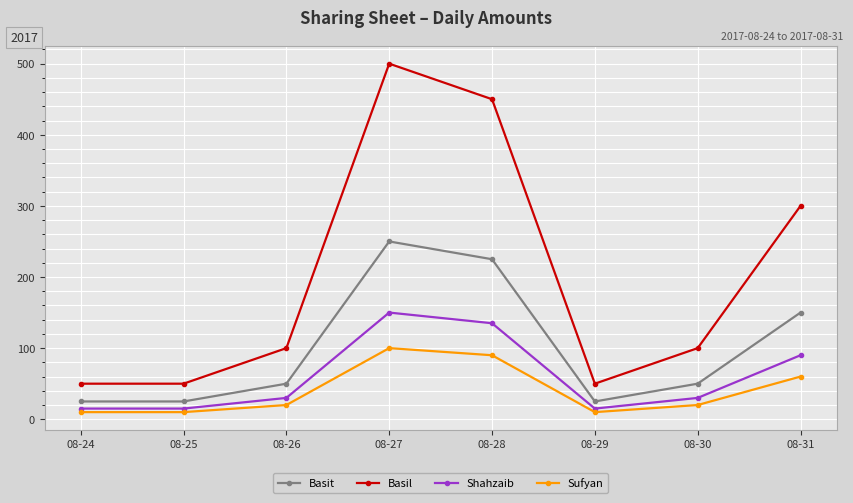

At which category does Basit reach its first local peak?

08-27